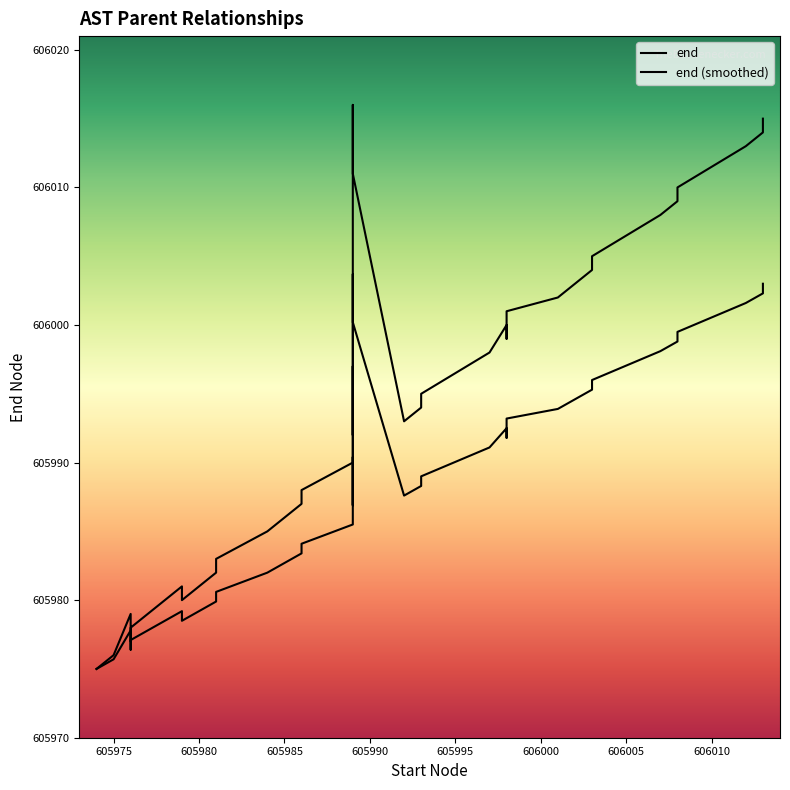

List the series in order of their peak value, highest first.

end, end (smoothed)